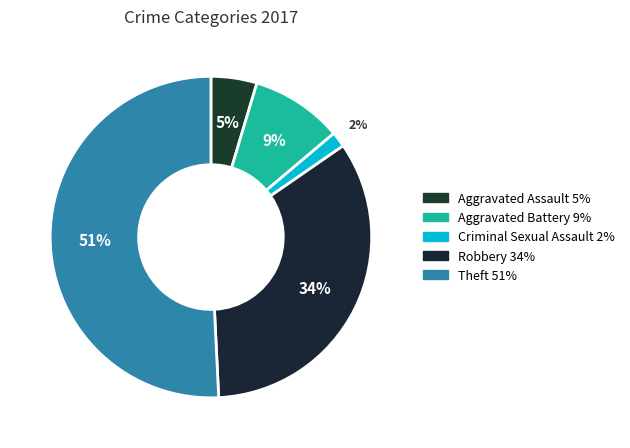

How many segments does this pie chart have?

5